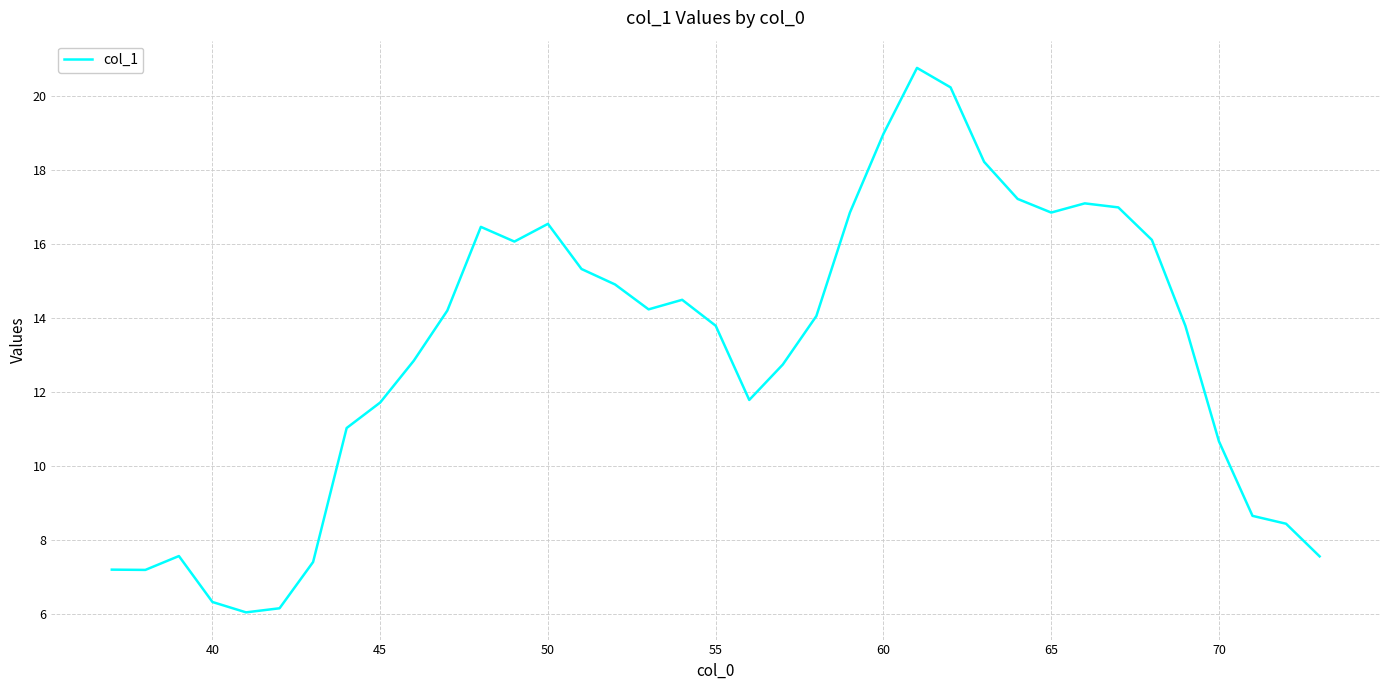

What is the maximum value shown in the chart?

20.7